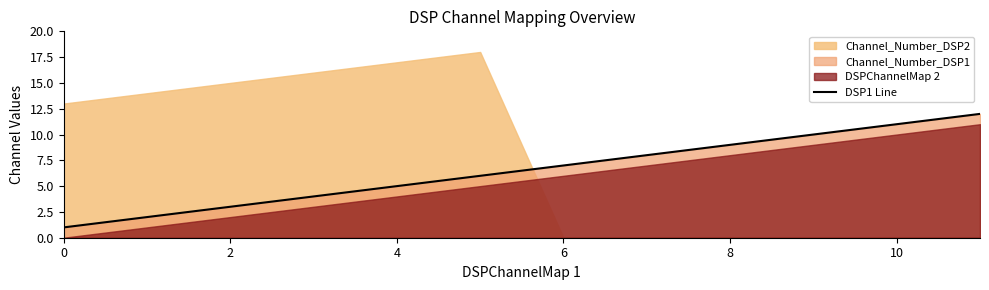

Is it true that DSP1 Line equals 9 at 8?

True